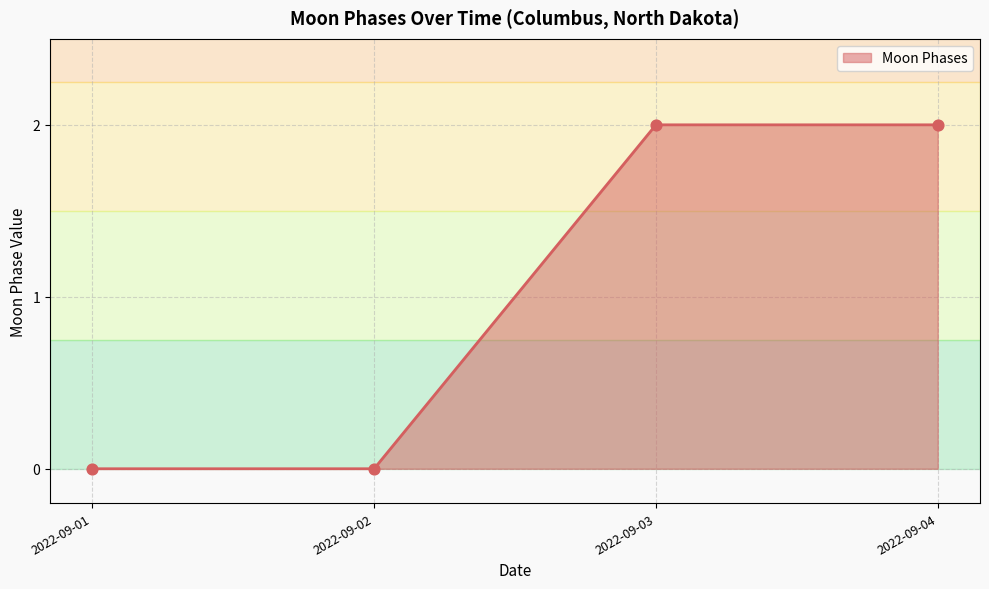

What is the change in value from 2022-09-02 to 2022-09-04?

+2